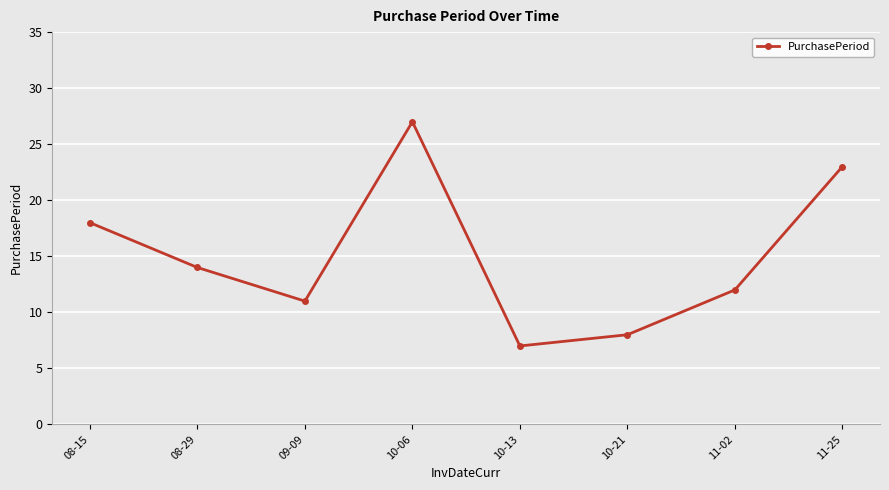

How many data points are less than 14?

4